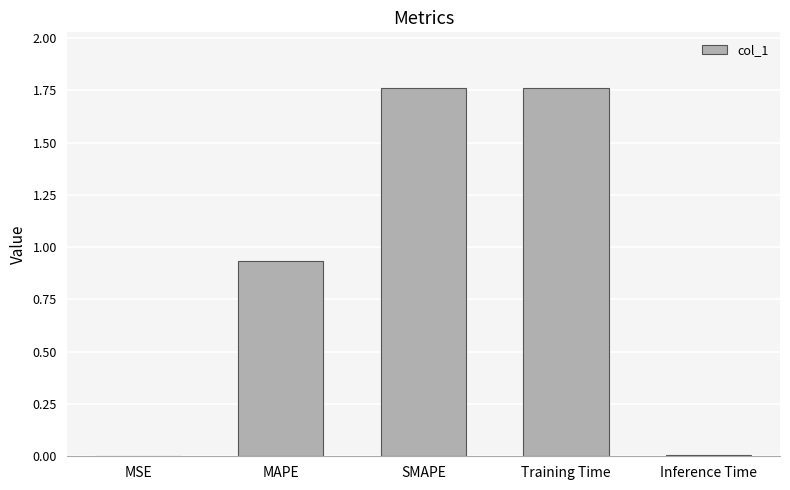

Approximately how many times larger is the value at SMAPE compared to Training Time?

1.0